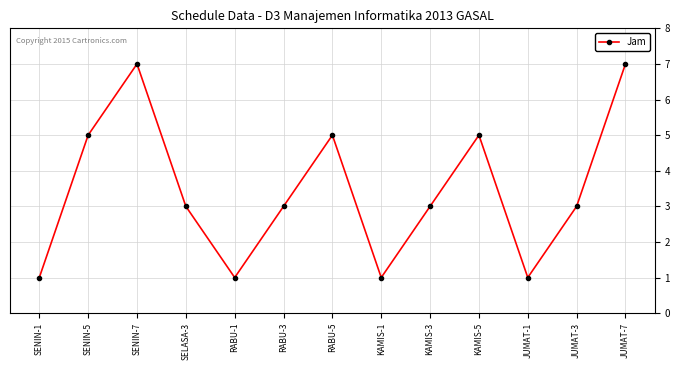

Between SENIN-5 and JUMAT-3, which is larger?

SENIN-5